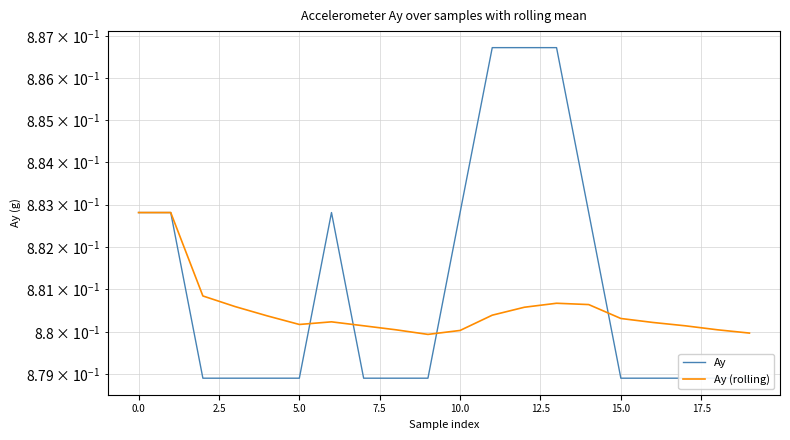

Reading right to left, extract all data points from this chart.

Ay: 0.9	0.9	0.9	0.9	0.9	0.9	0.9	0.9	0.9	0.9	0.9	0.9	0.9	0.9	0.9	0.9	0.9	0.9	0.9	0.9
Ay (rolling): 0.9	0.9	0.9	0.9	0.9	0.9	0.9	0.9	0.9	0.9	0.9	0.9	0.9	0.9	0.9	0.9	0.9	0.9	0.9	0.9